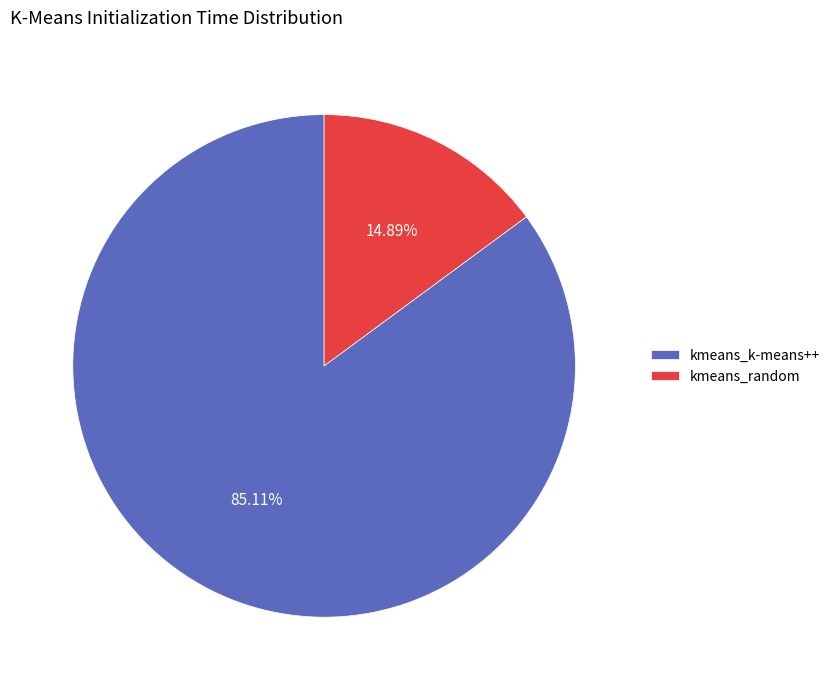

Is kmeans_k-means++ the majority of the pie?

Yes